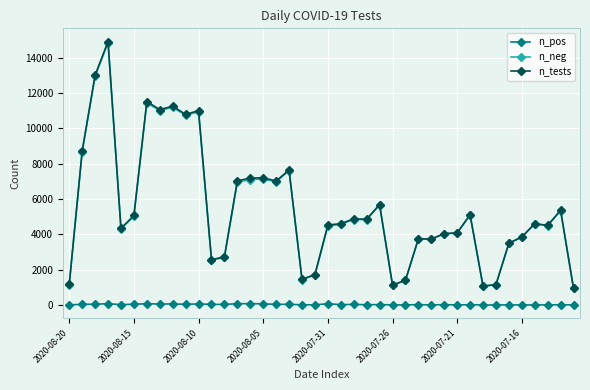

True or false: n_pos and n_neg intersect in this chart.

False